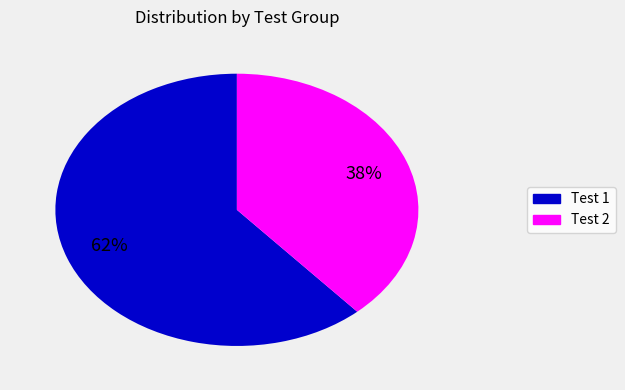

To the nearest percent, what is the combined percentage of Test 2 and Test 1?

100%